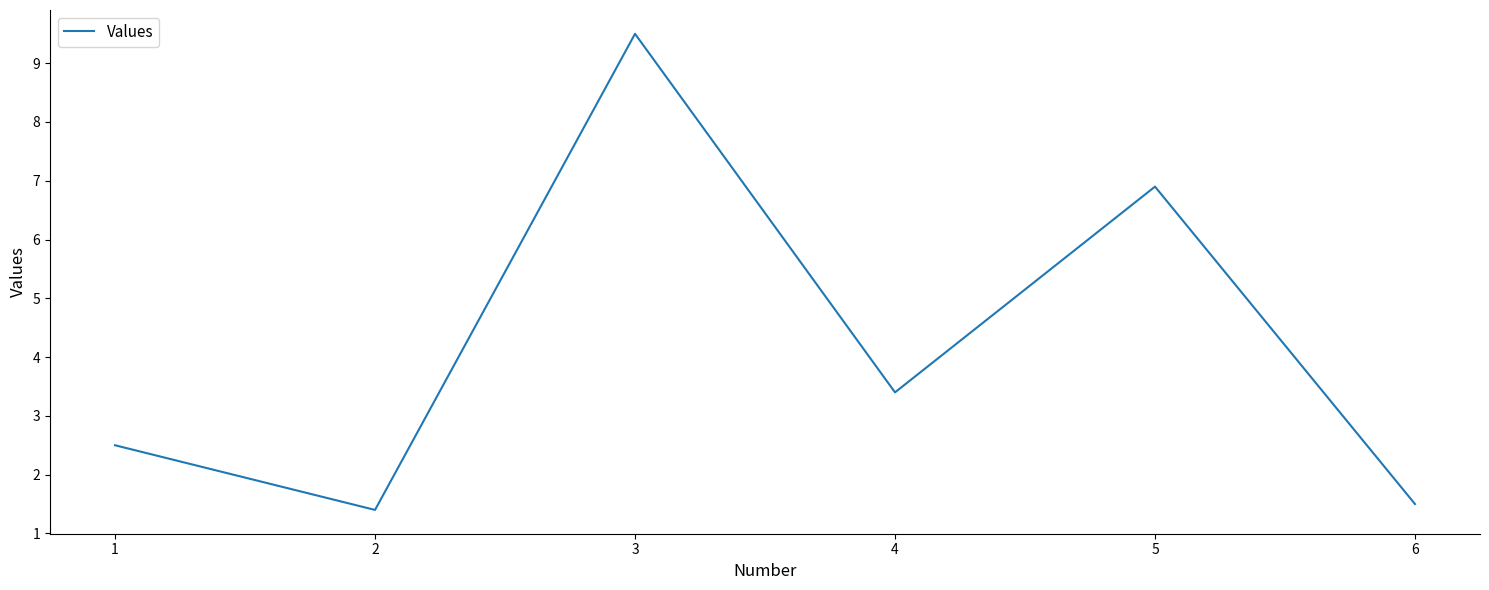

Reading left to right, what are all the values shown in this chart?

2.5	1.4	9.5	3.4	6.9	1.5